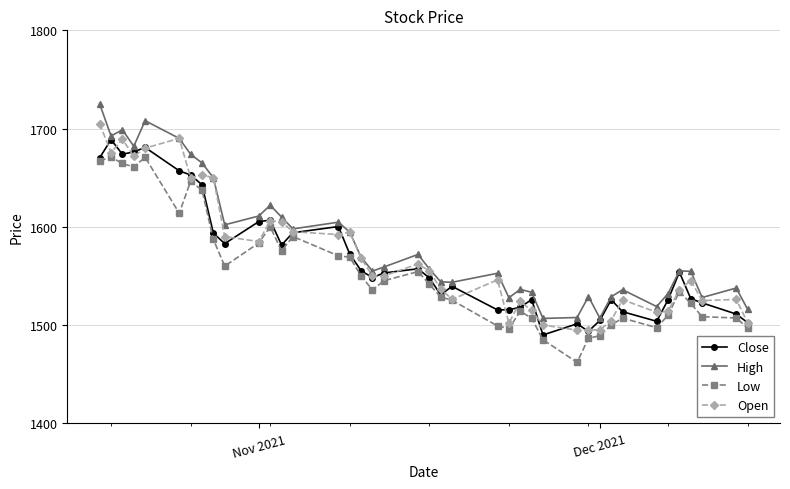

What are all the series names shown in the legend?

Close, High, Low, Open